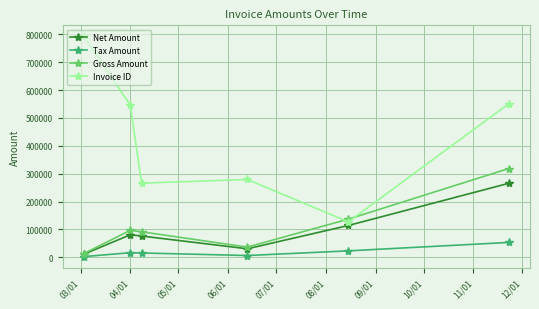

True or false: Tax Amount and Invoice ID intersect in this chart.

False